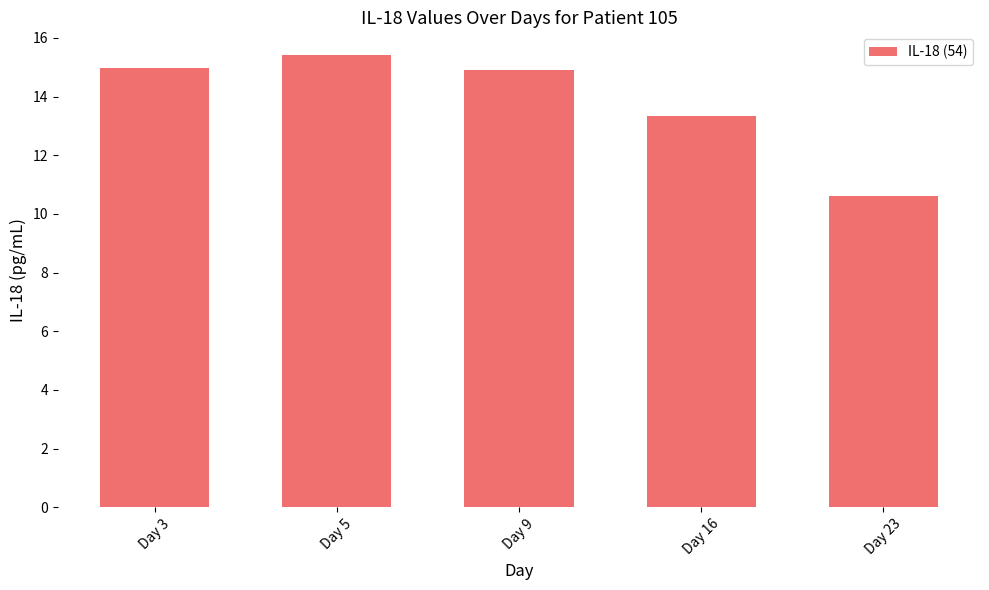

What is the sum of all values?

69.3